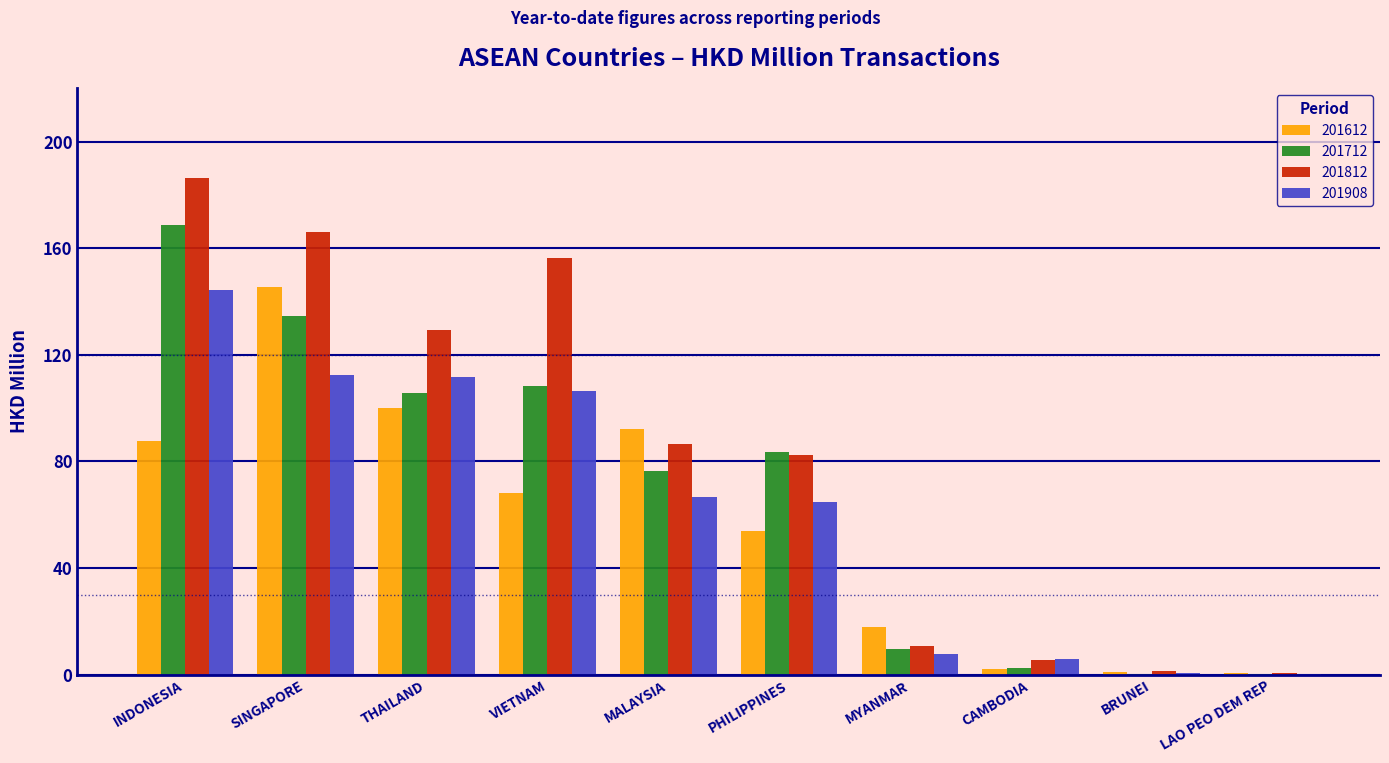

True or false: 201712 has a value of 35.7 at MALAYSIA.

False